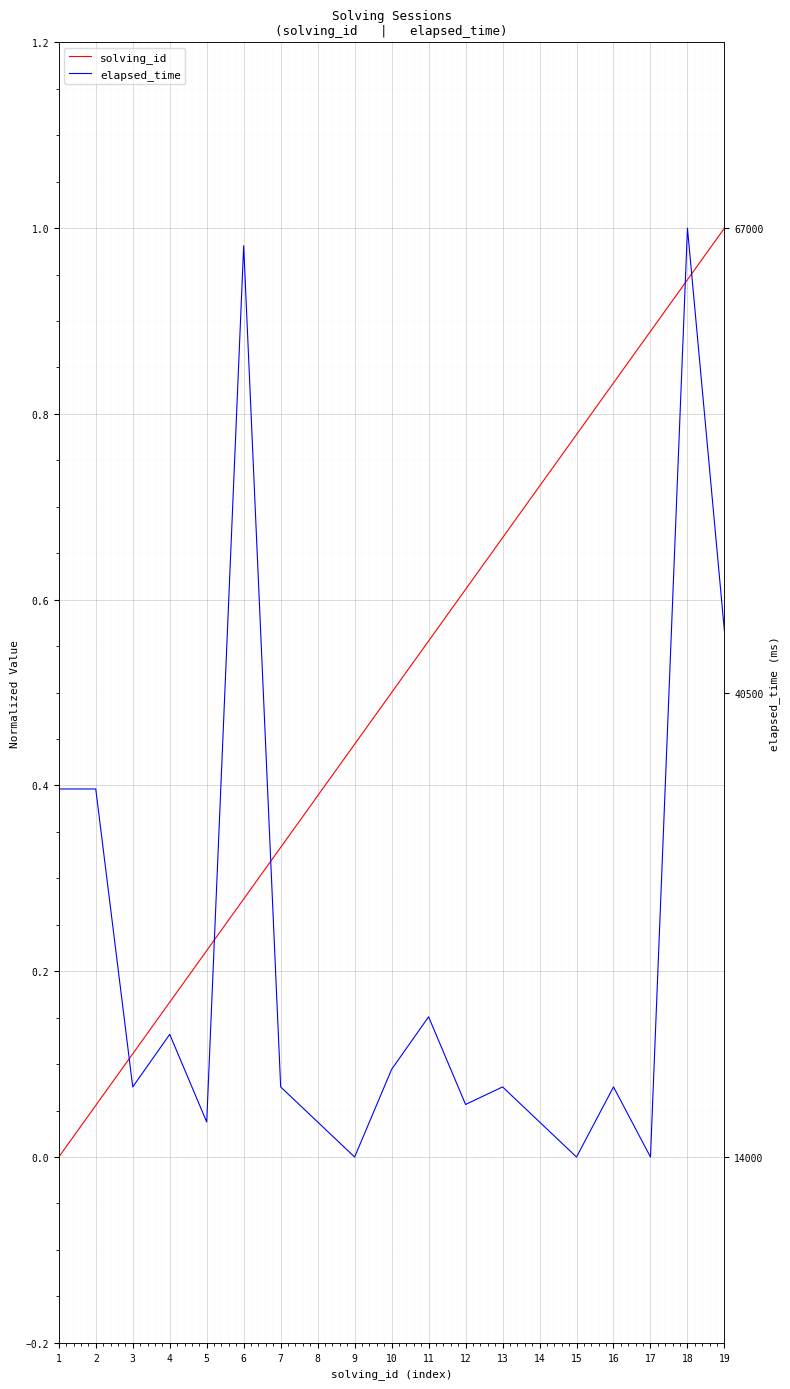

True or false: solving_id has more than 1 interior local peaks.

False